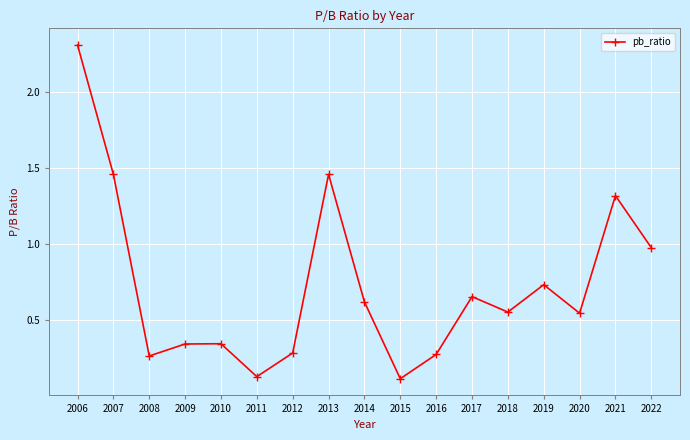

Between 2006 and 2021, which is larger?

2006